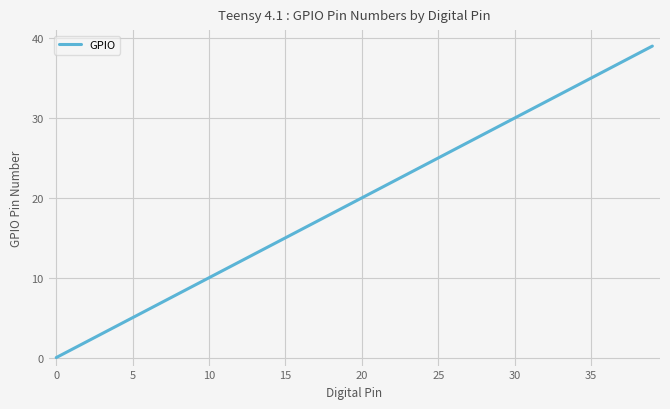

What is the difference between the maximum and minimum values?

39